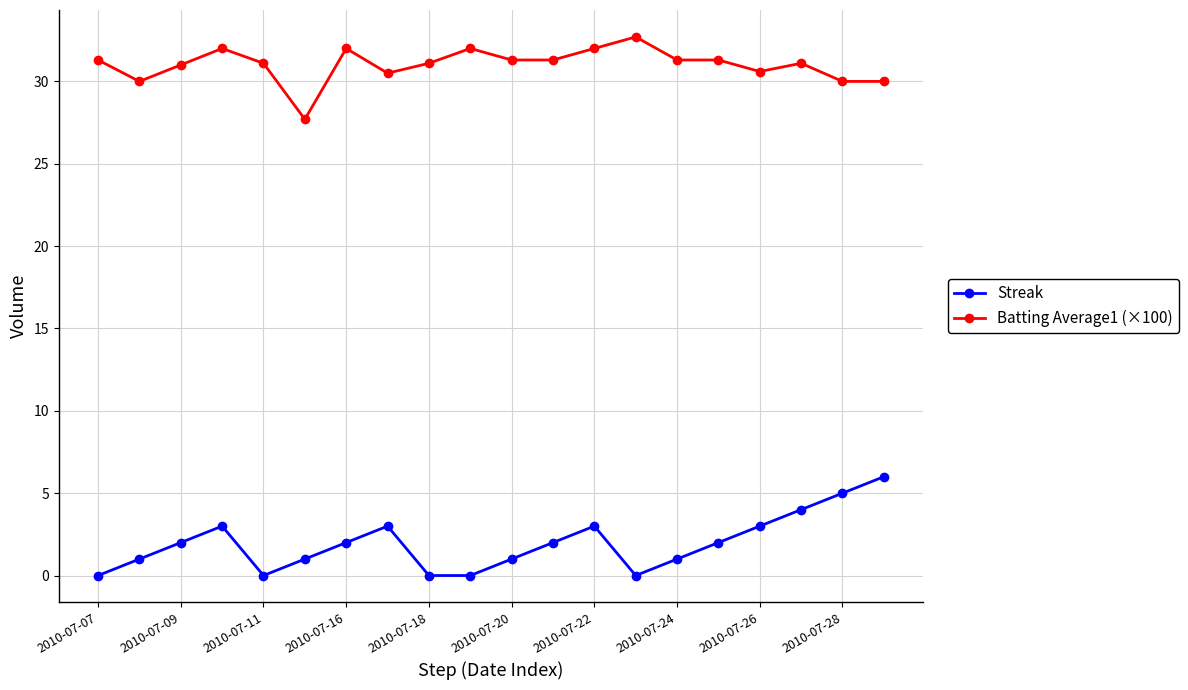

True or false: Batting Average1 (×100) and Streak intersect in this chart.

False